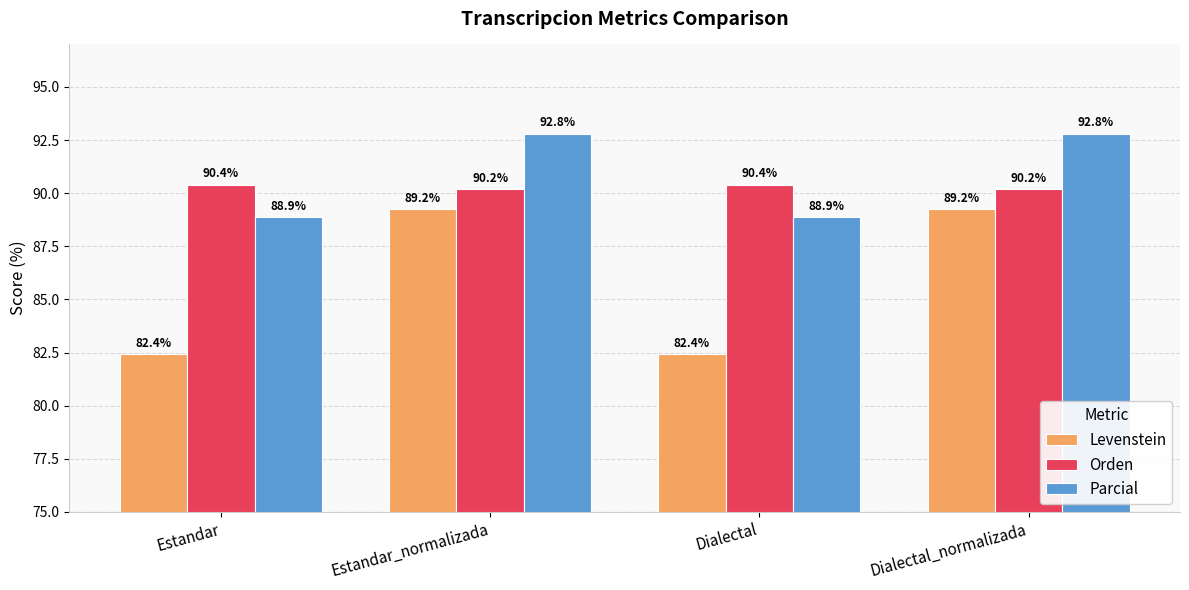

Is it true that Parcial equals 92.8 at Estandar_normalizada?

True